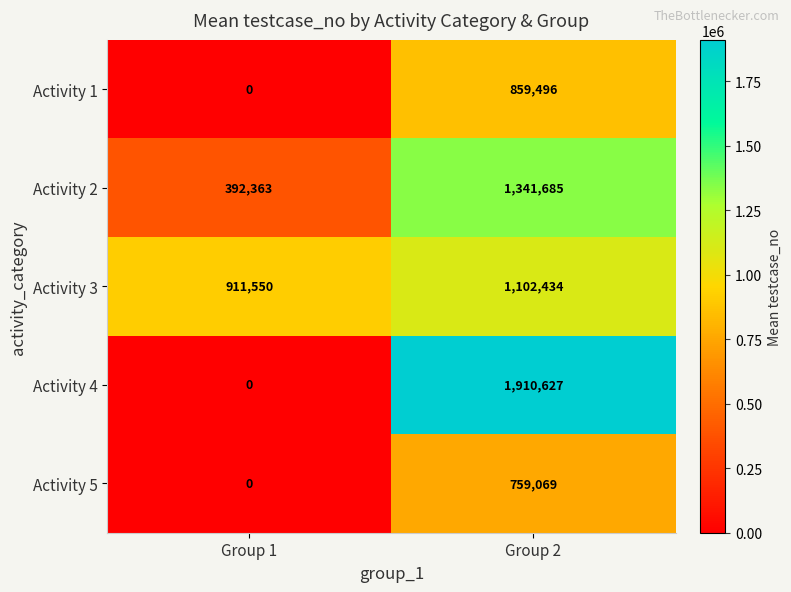

How many distinct data groups are displayed?

5